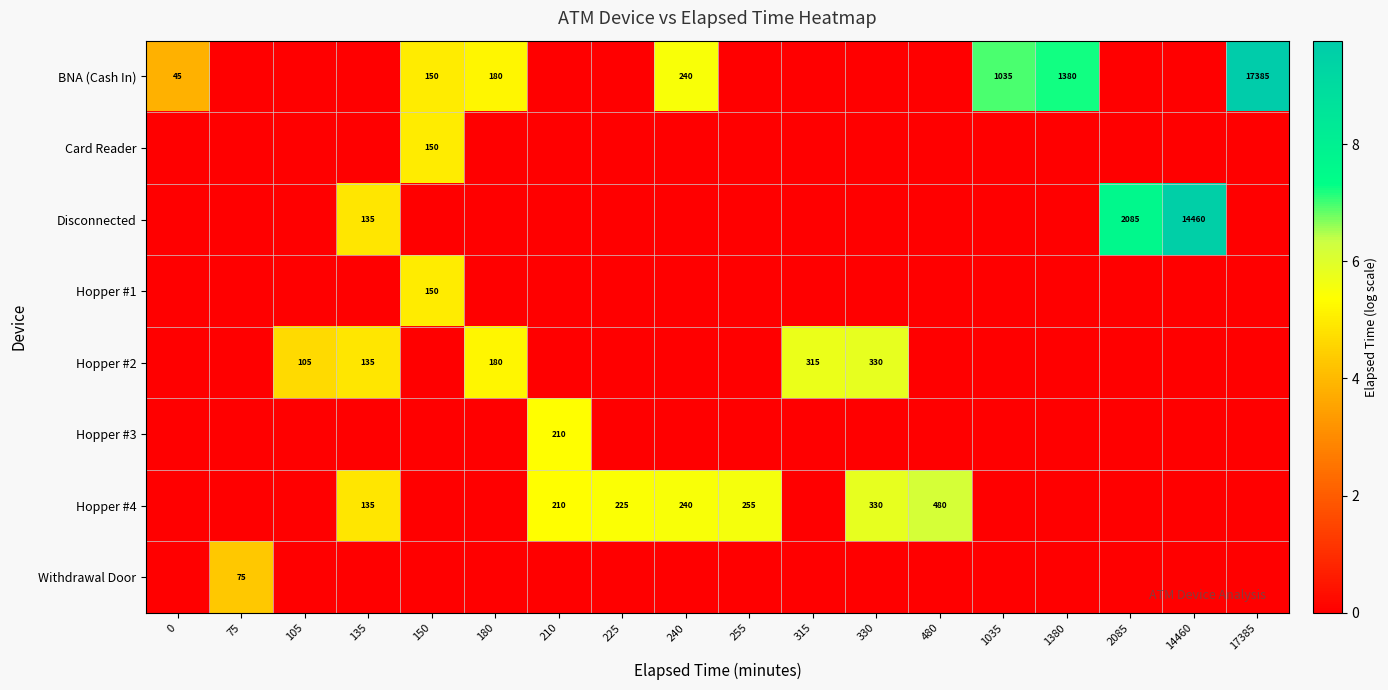

The Hopper #4 series shows 423 at 240. True or false?

False